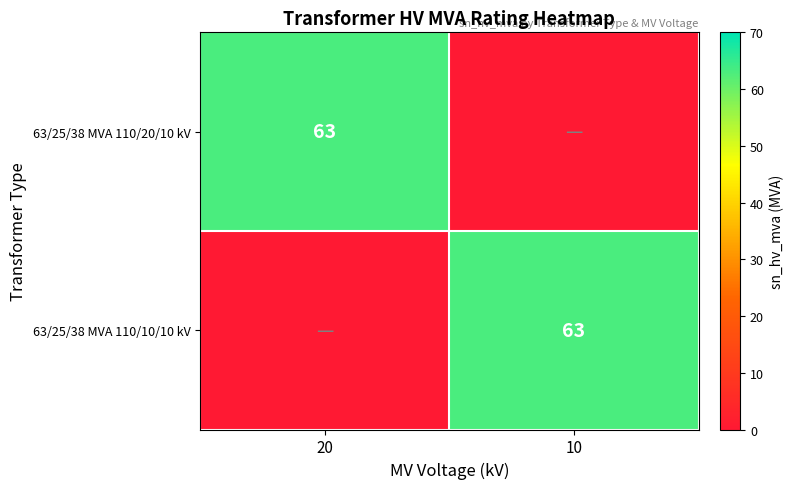

The 63/25/38 MVA 110/10/10 kV series shows 63 at 10. True or false?

True